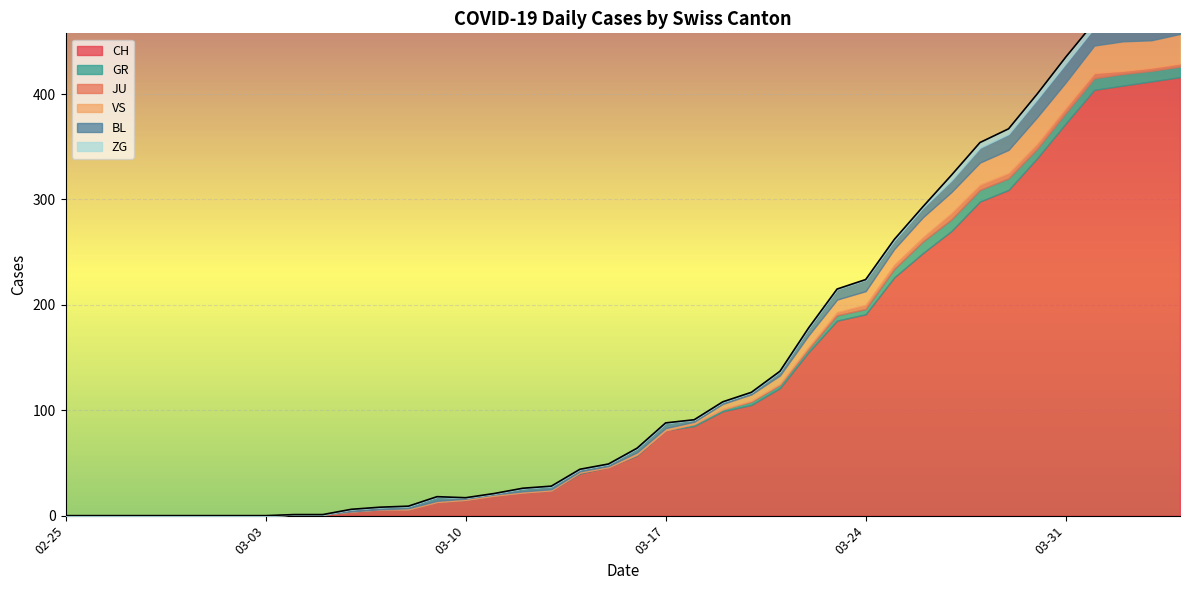

What is the average value of the JU series?

1